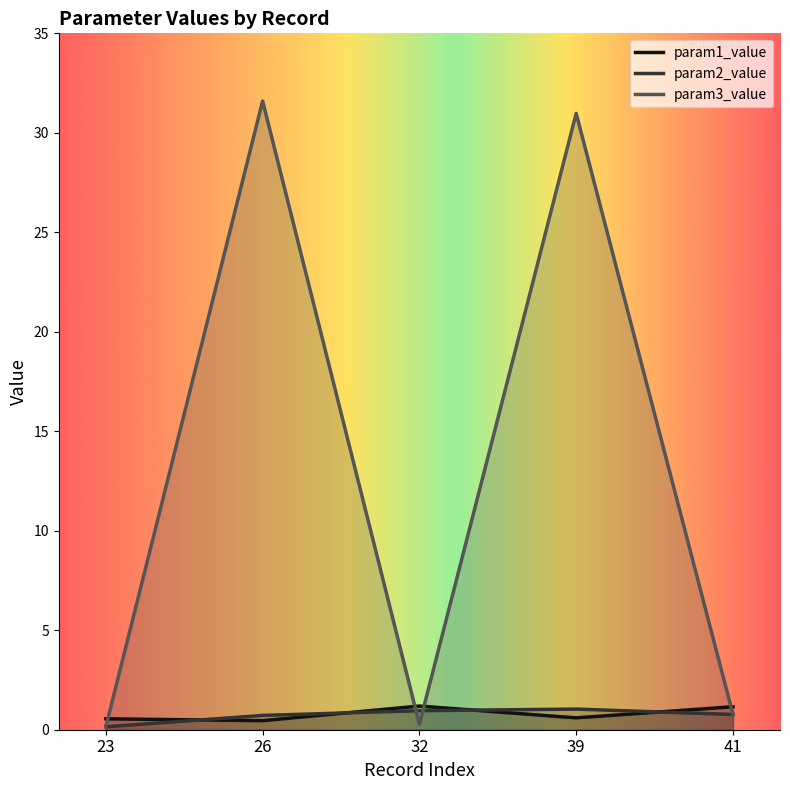

True or false: param3_value has a value of 0.5 at 41.

False